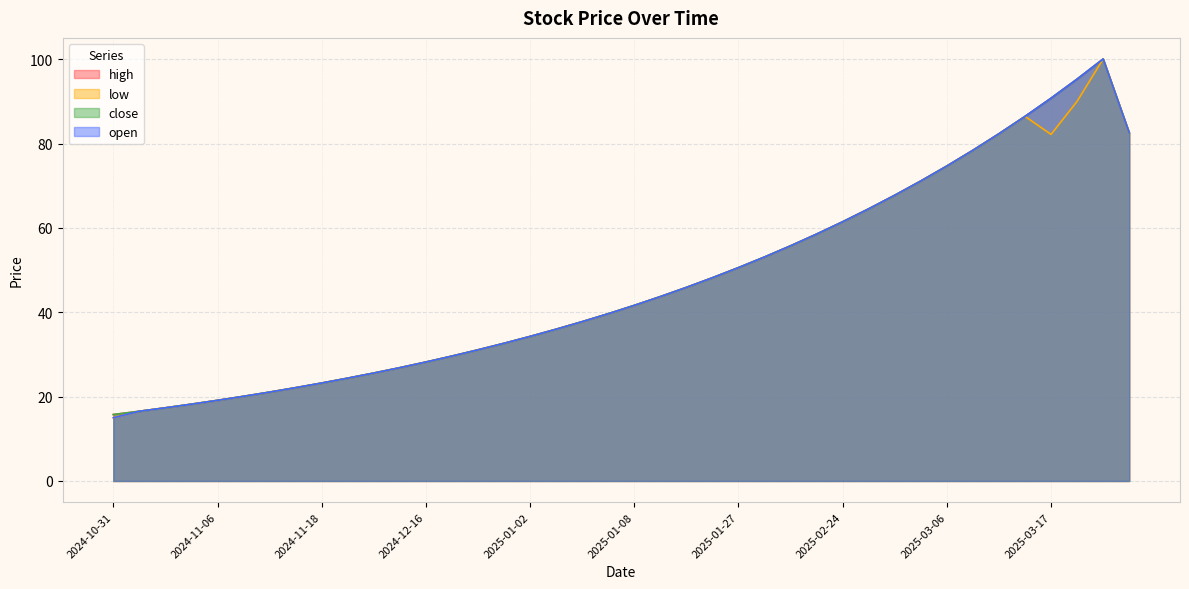

What are all the series names shown in the legend?

high, low, close, open